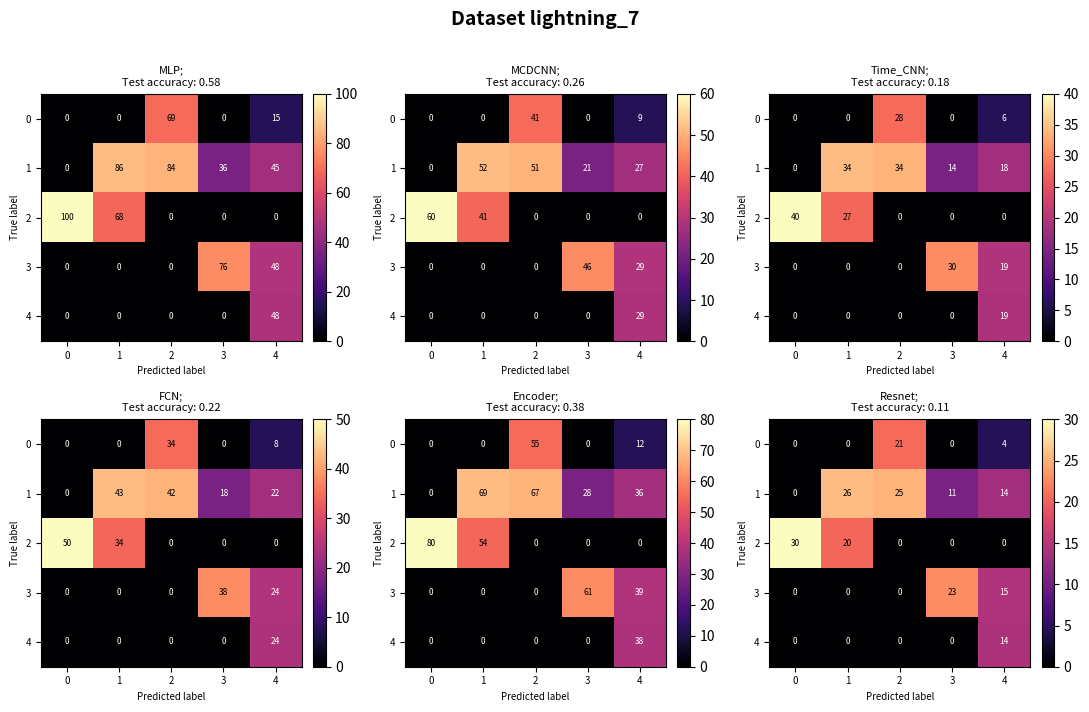

Count the number of categories in the chart.

5